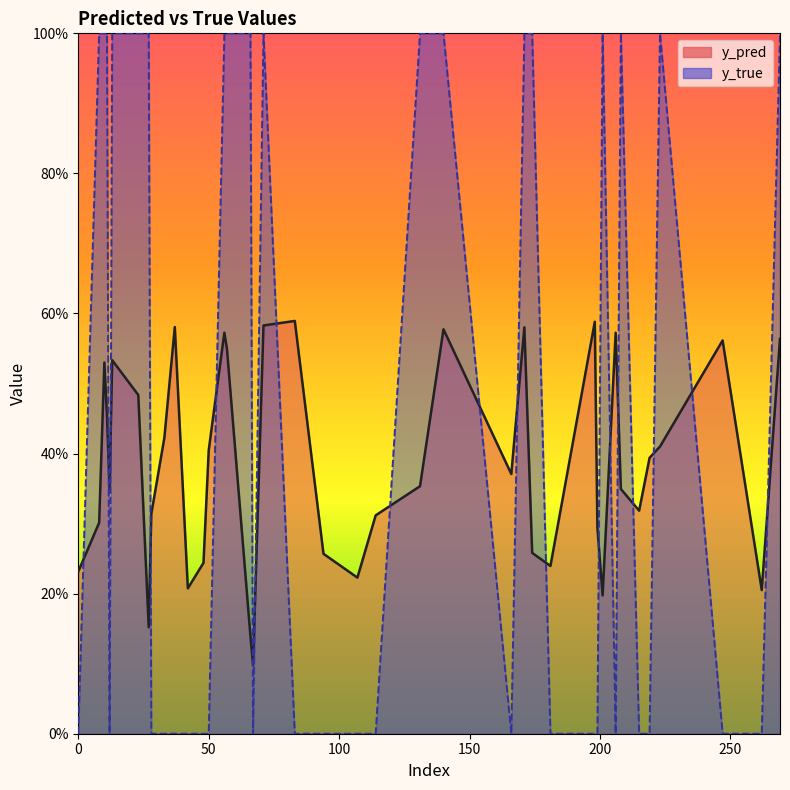

What is the difference between the maximum and second lowest values in the y_true series?

1.0